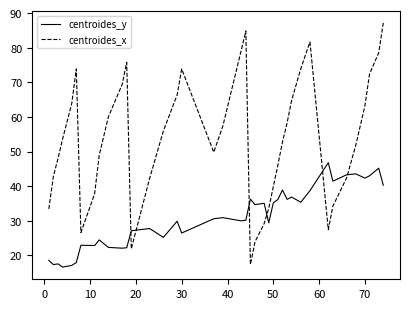

What is the sum of all centroides_y values?

1238.0